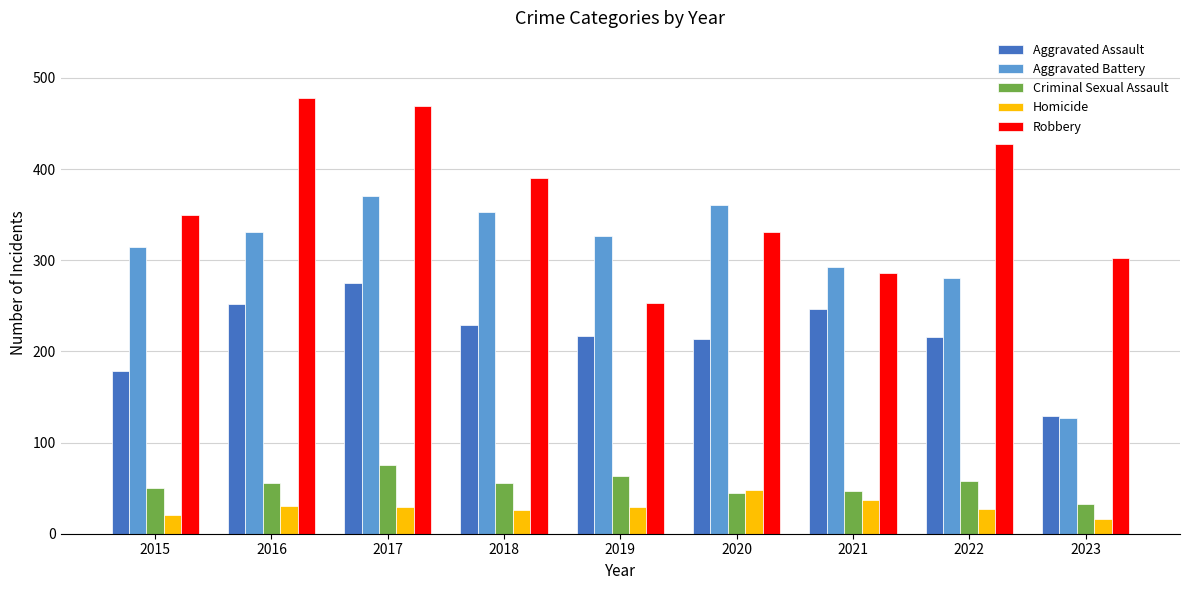

Which series has the largest total across all categories?

Robbery